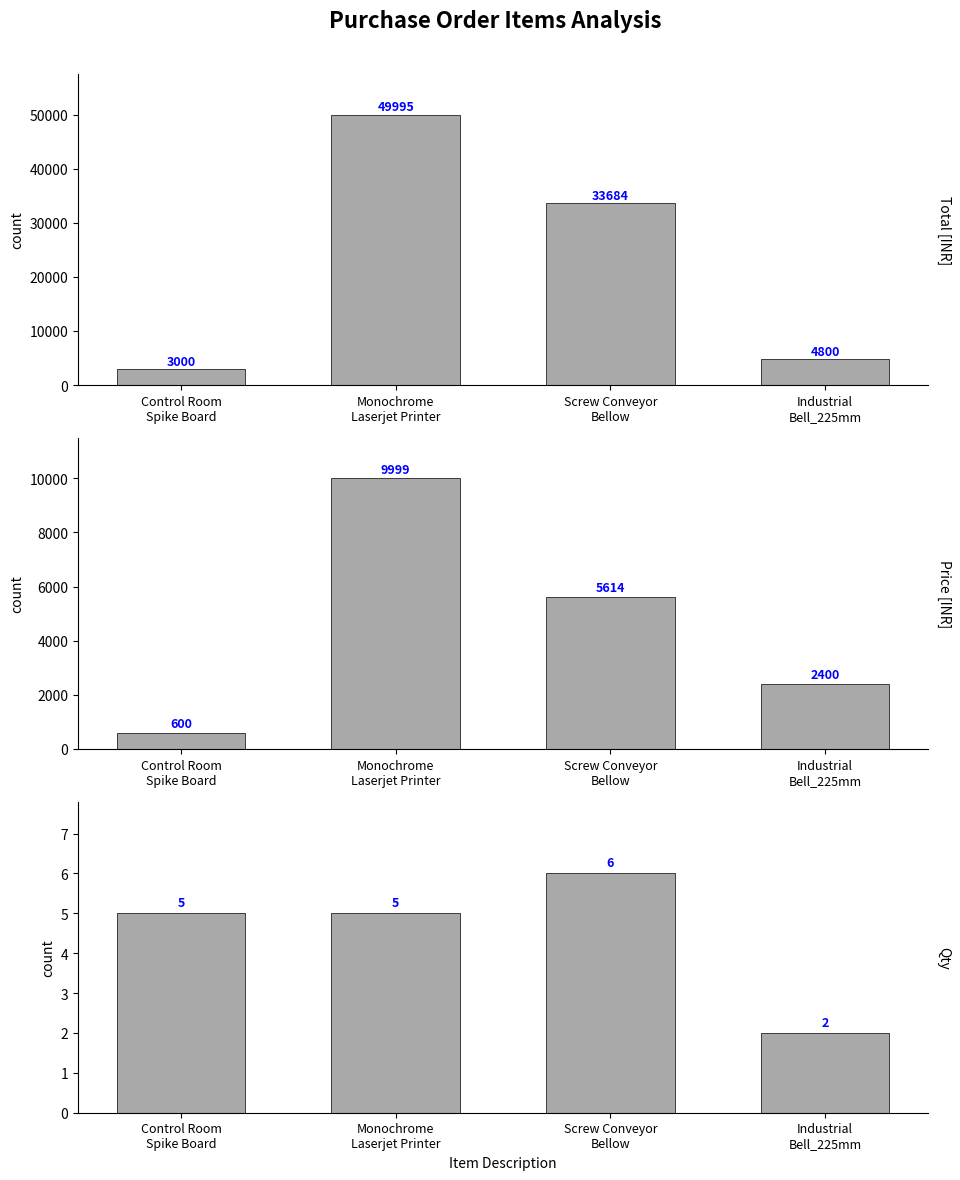

What is the smallest value displayed?

2